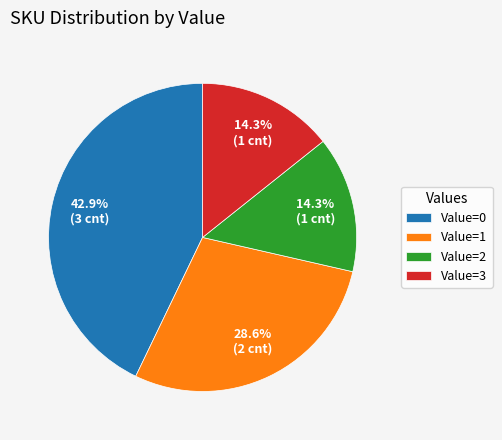

What is the largest slice in the pie chart?

Value=0